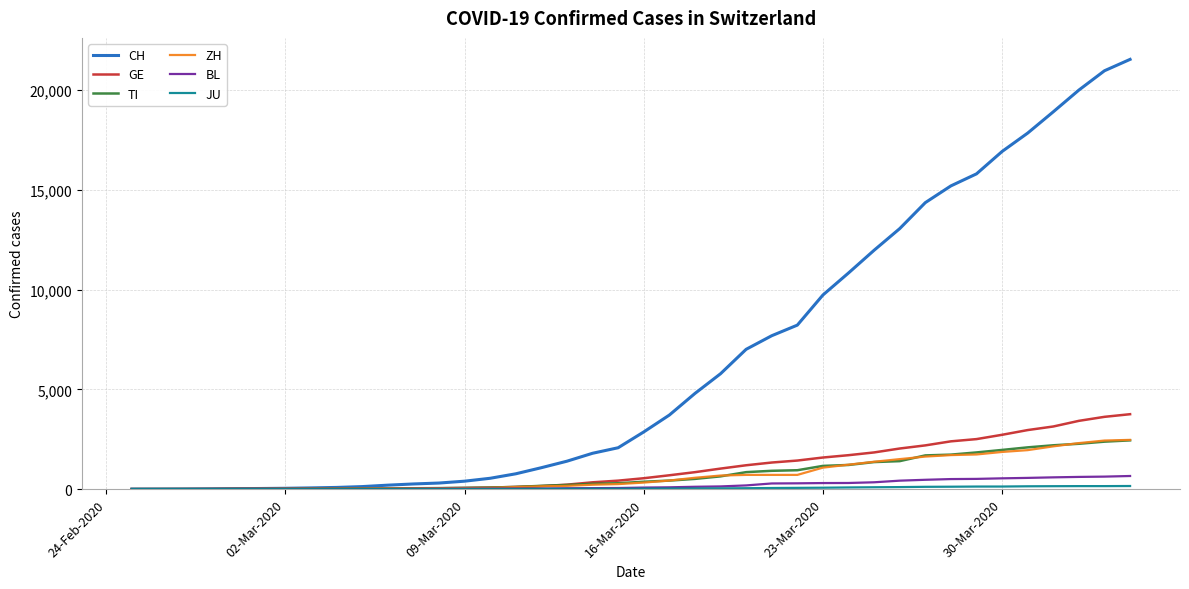

Which series has the largest range (max minus min)?

CH